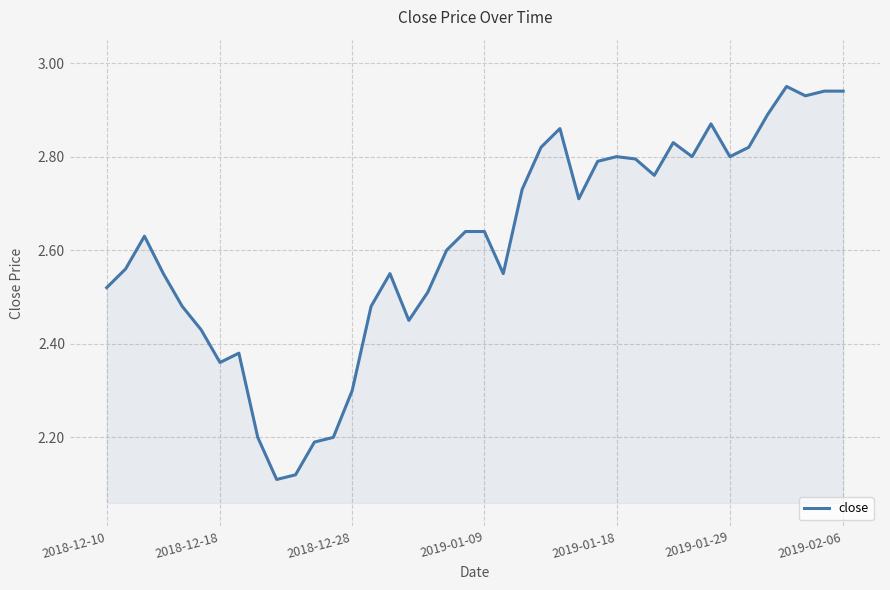

What is the difference between the maximum and minimum values?

0.8